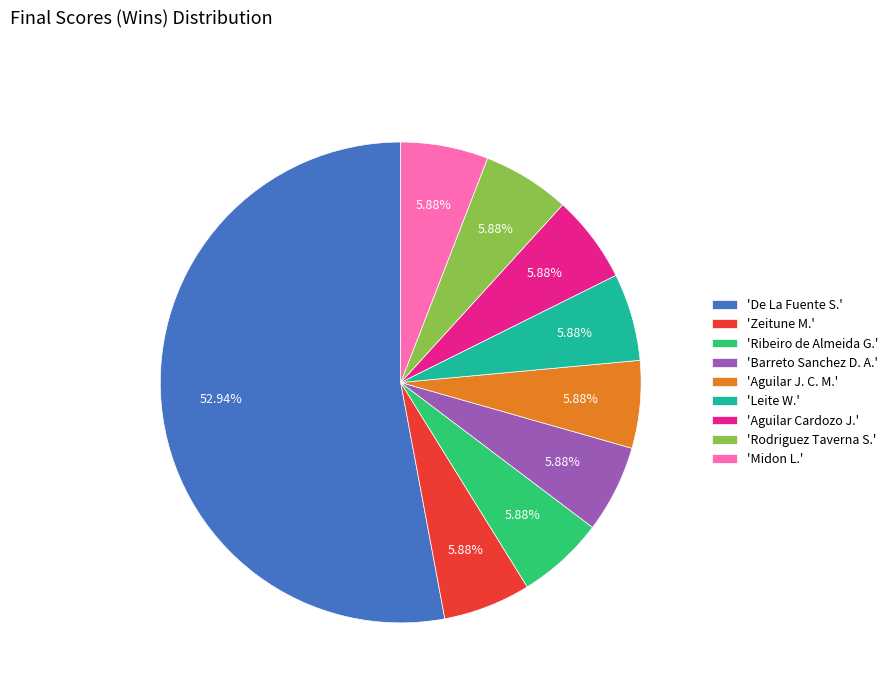

Combined, do 'Leite W.' and 'De La Fuente S.' account for over 50%?

Yes